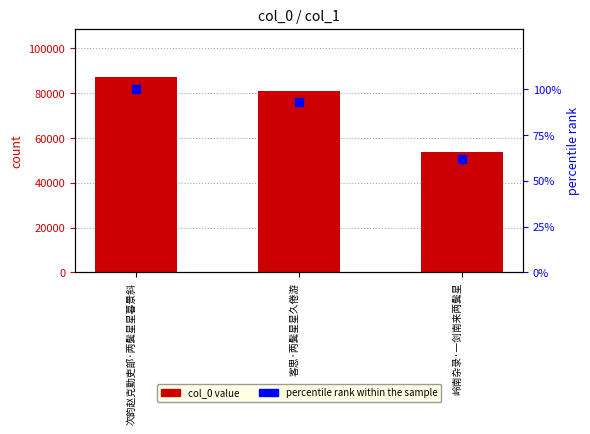

Which series reaches the maximum Y coordinate?

col_0